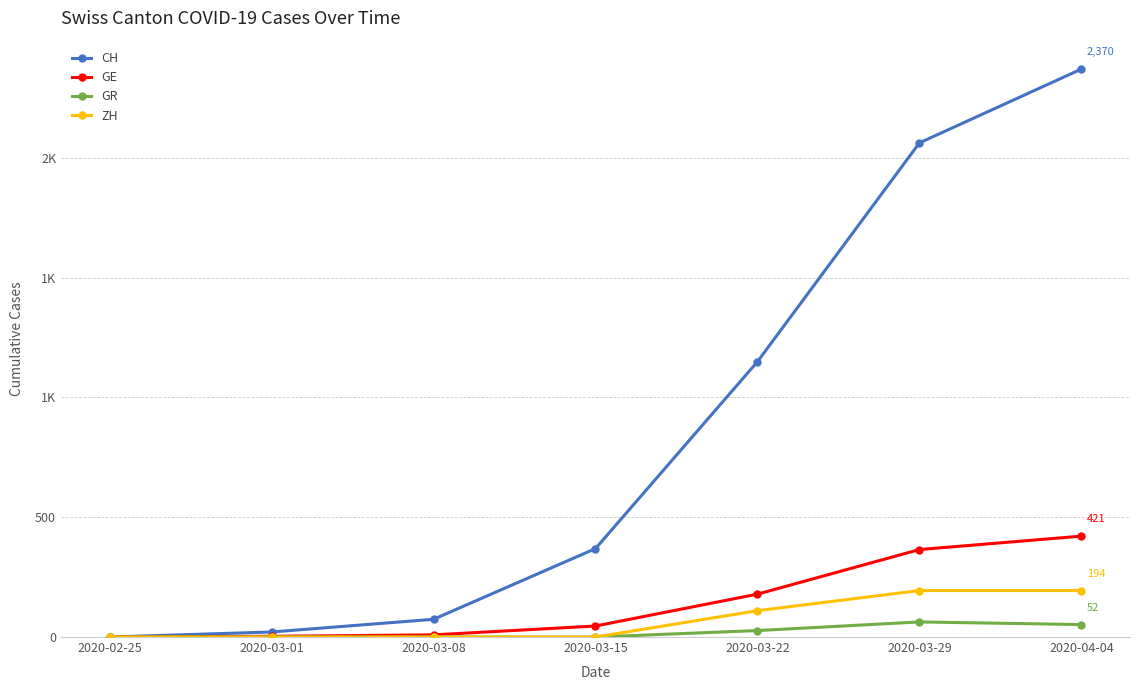

What are all the series names shown in the legend?

CH, GE, GR, ZH